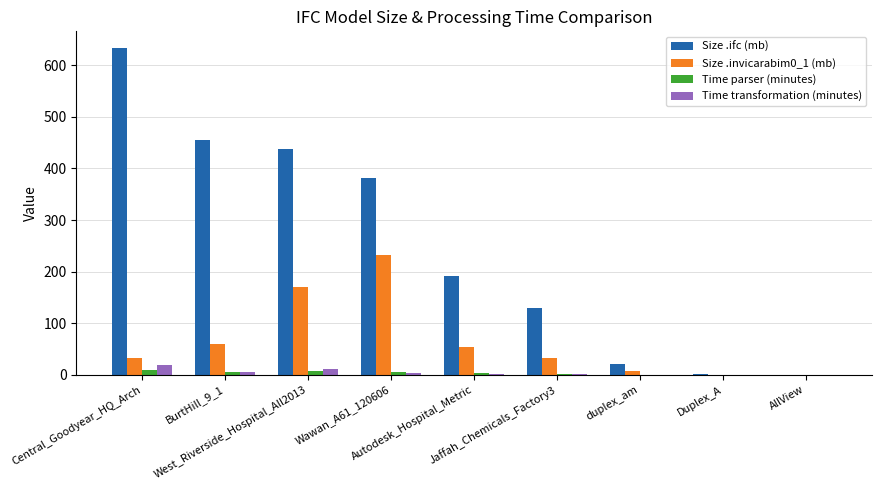

Which series has the largest total across all categories?

Size .ifc (mb)